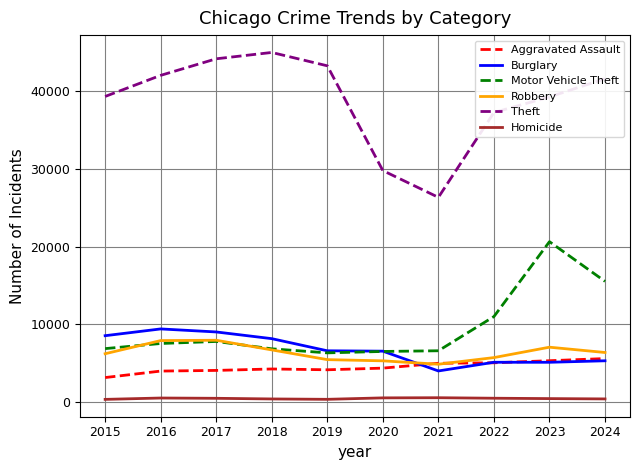

What are all the series names shown in the legend?

Aggravated Assault, Burglary, Motor Vehicle Theft, Robbery, Theft, Homicide